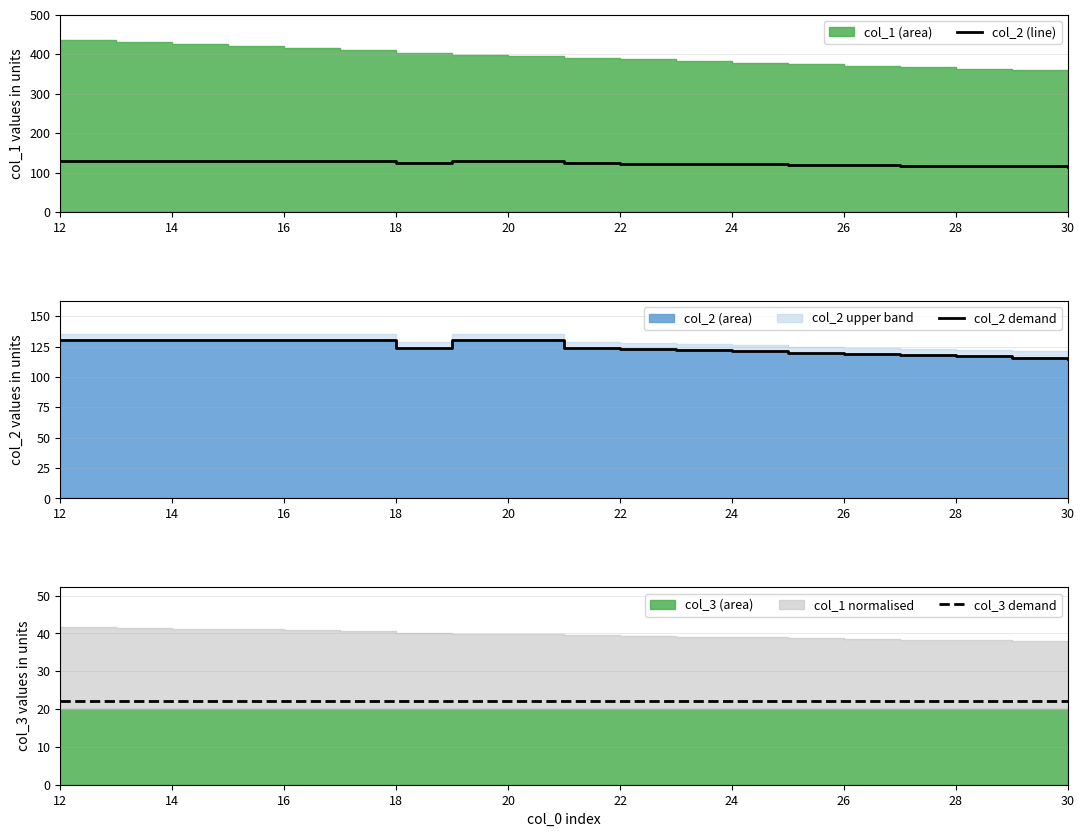

What is the highest value of the col_2 (line) series?

130